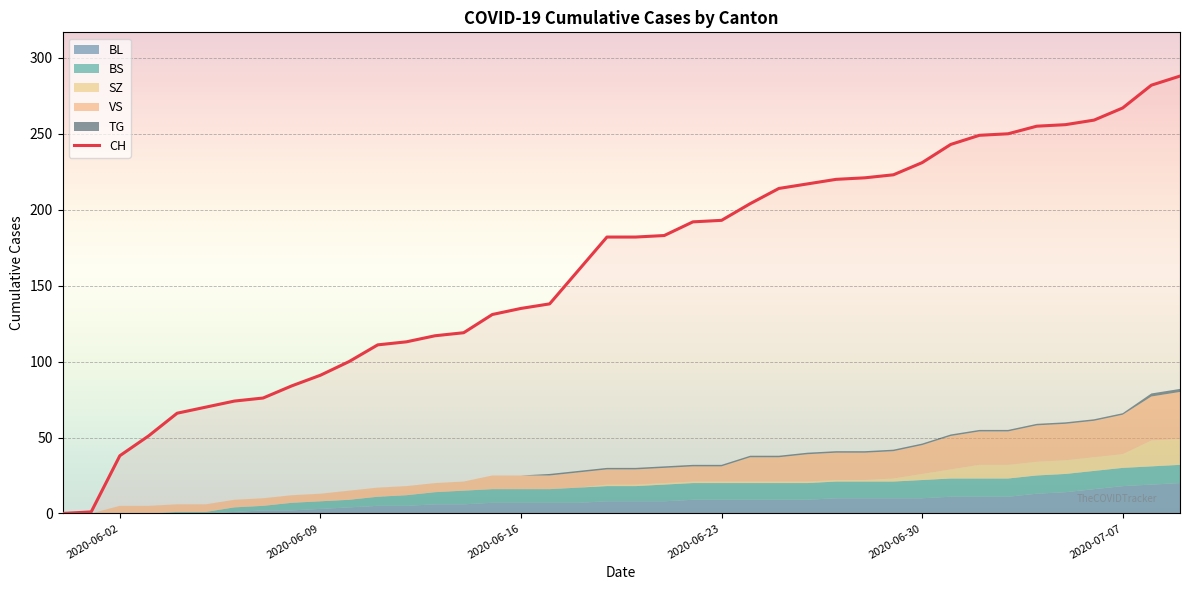

True or false: the data has more than 2 interior local peaks.

False